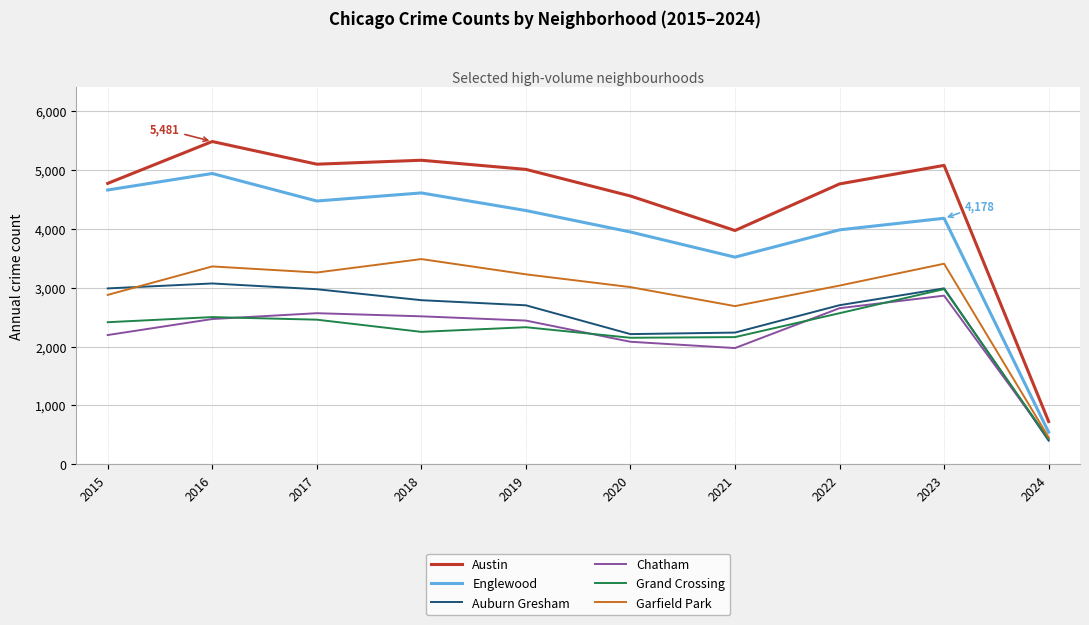

Is the value of Garfield Park at 2023 greater than the value of Grand Crossing at 2016?

Yes